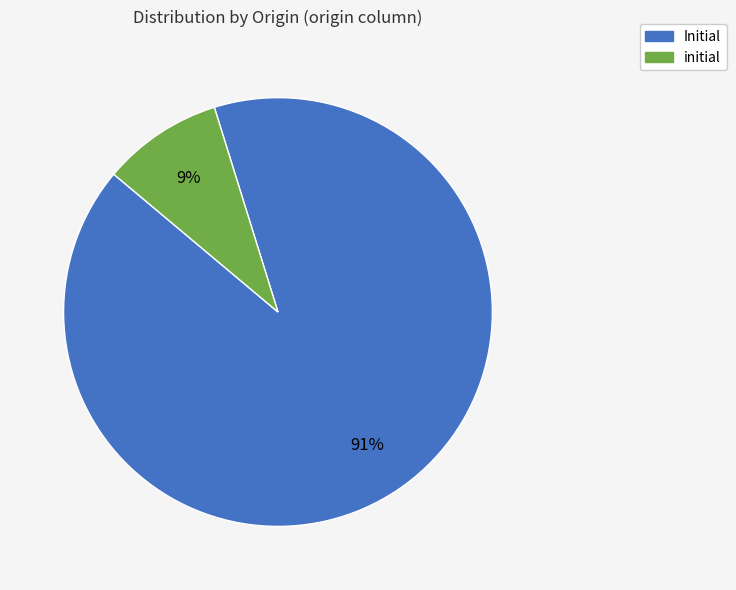

Which category has the smallest portion of the pie?

initial